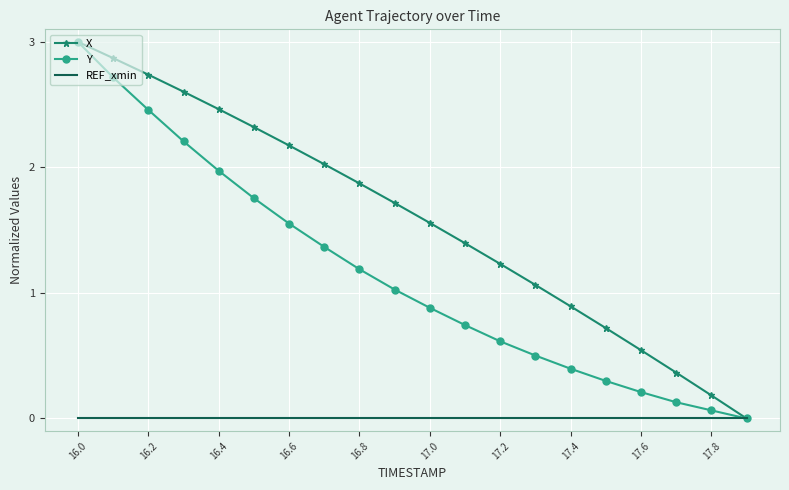

List the series in order of their overall mean, highest first.

X, Y, REF_xmin